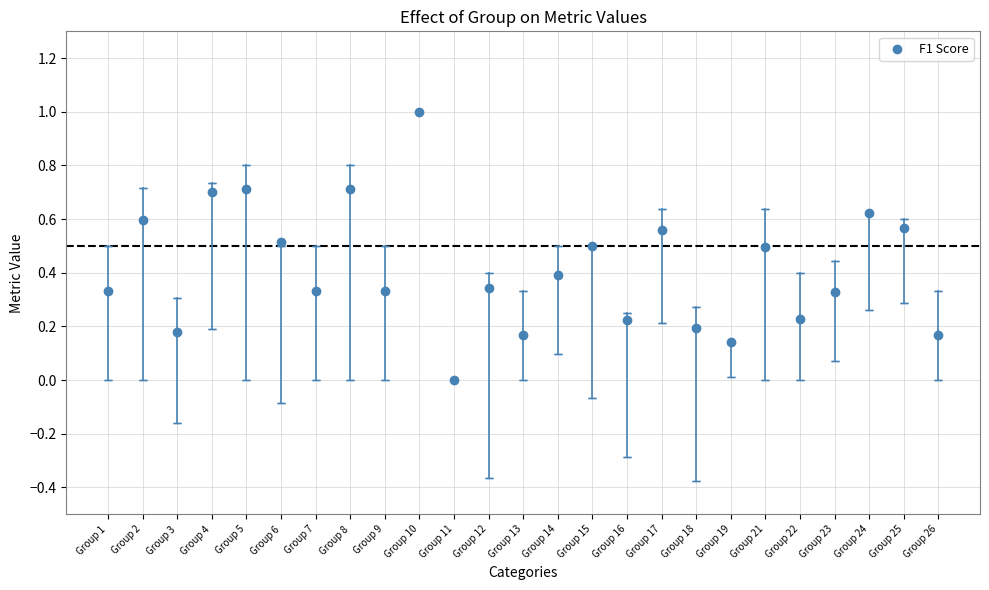

What is the range of Y values (max minus min)?

1.0